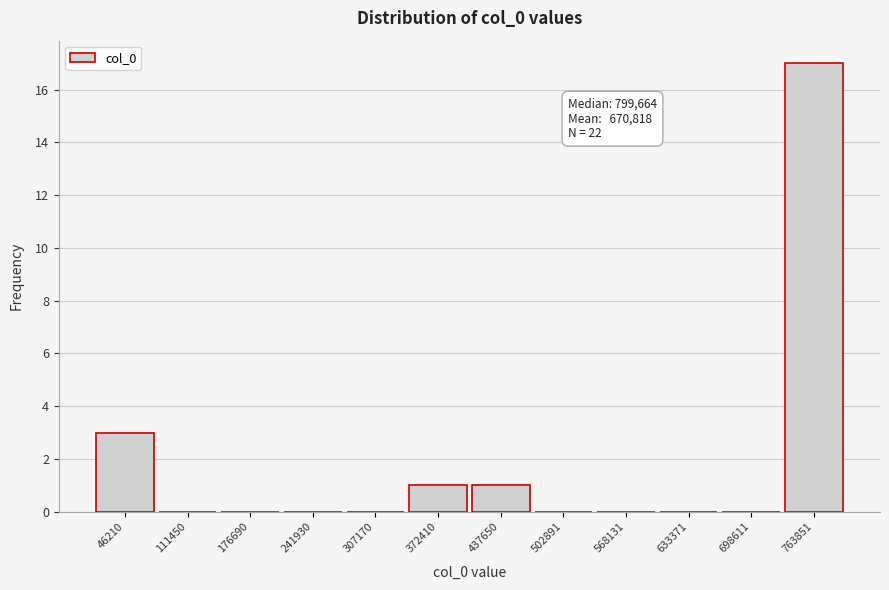

Reading left to right, transcribe all the data shown in this chart.

46210=3	111450=0	176690=0	241930=0	307170=0	372410=1	437650=1	502891=0	568131=0	633371=0	698611=0	763851=17